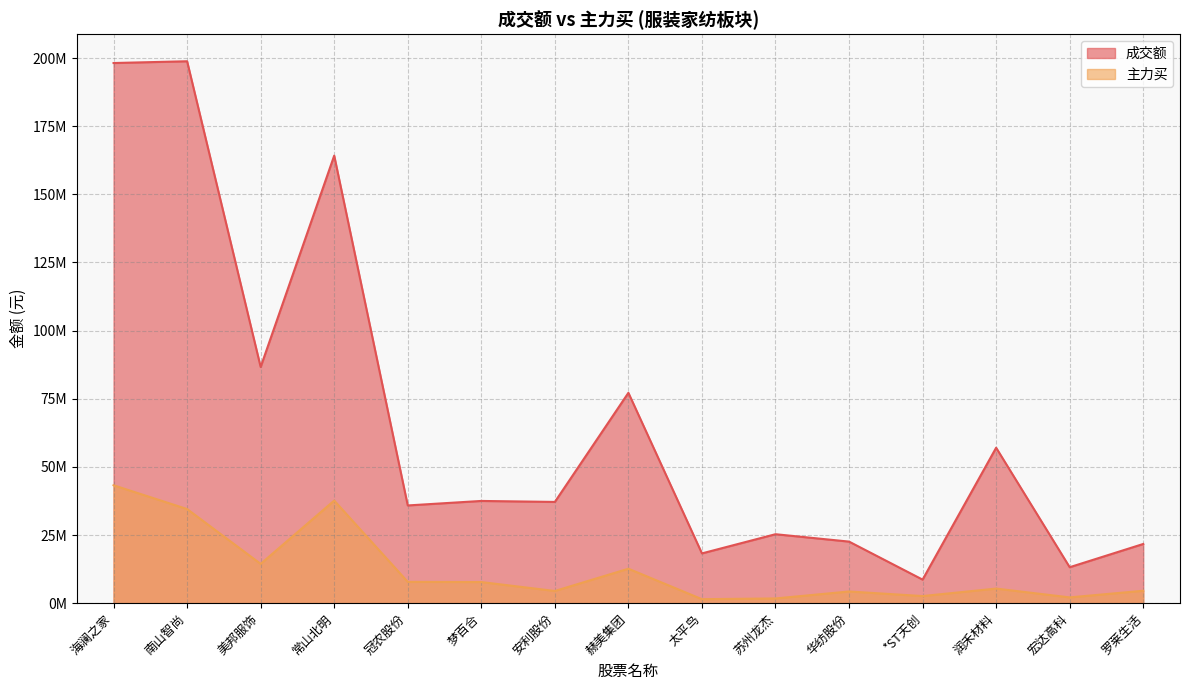

At which label does 成交额 reach its peak?

南山智尚